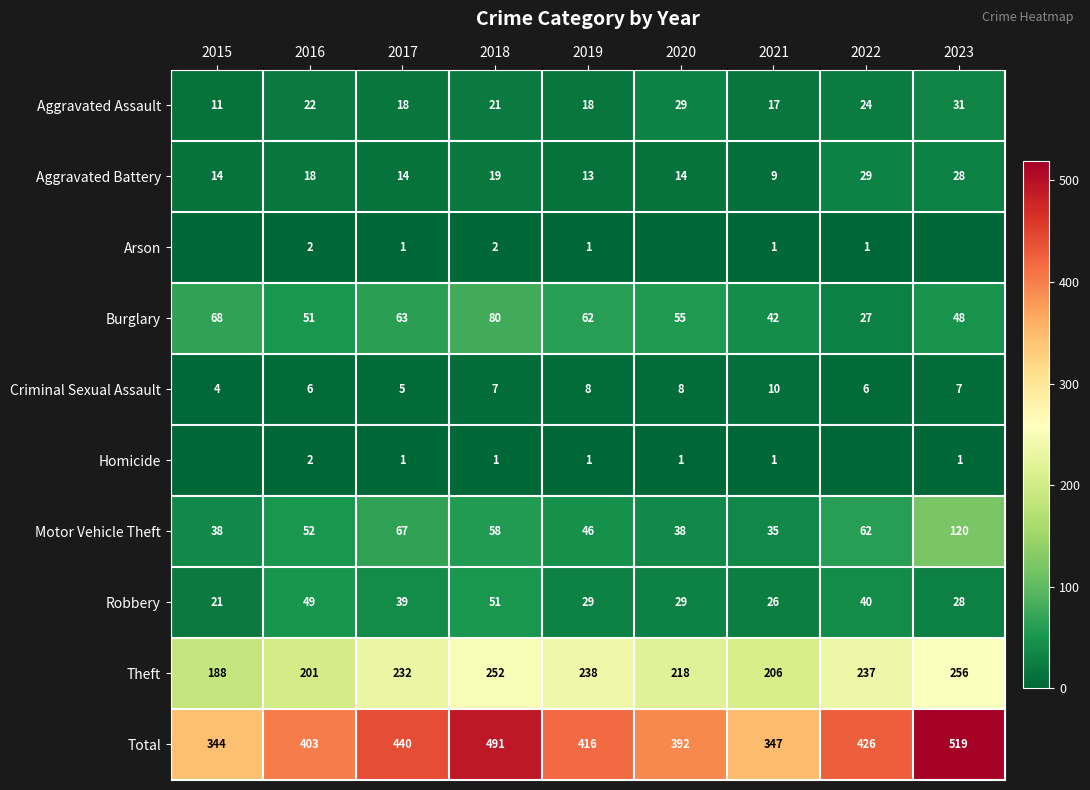

True or false: Homicide has a value of 1 at 2020.

True